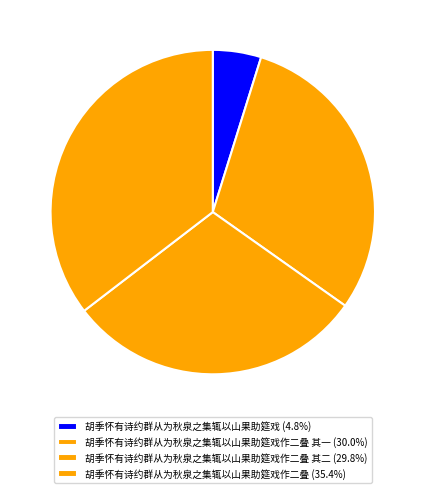

To the nearest percent, what is the average slice percentage?

25%